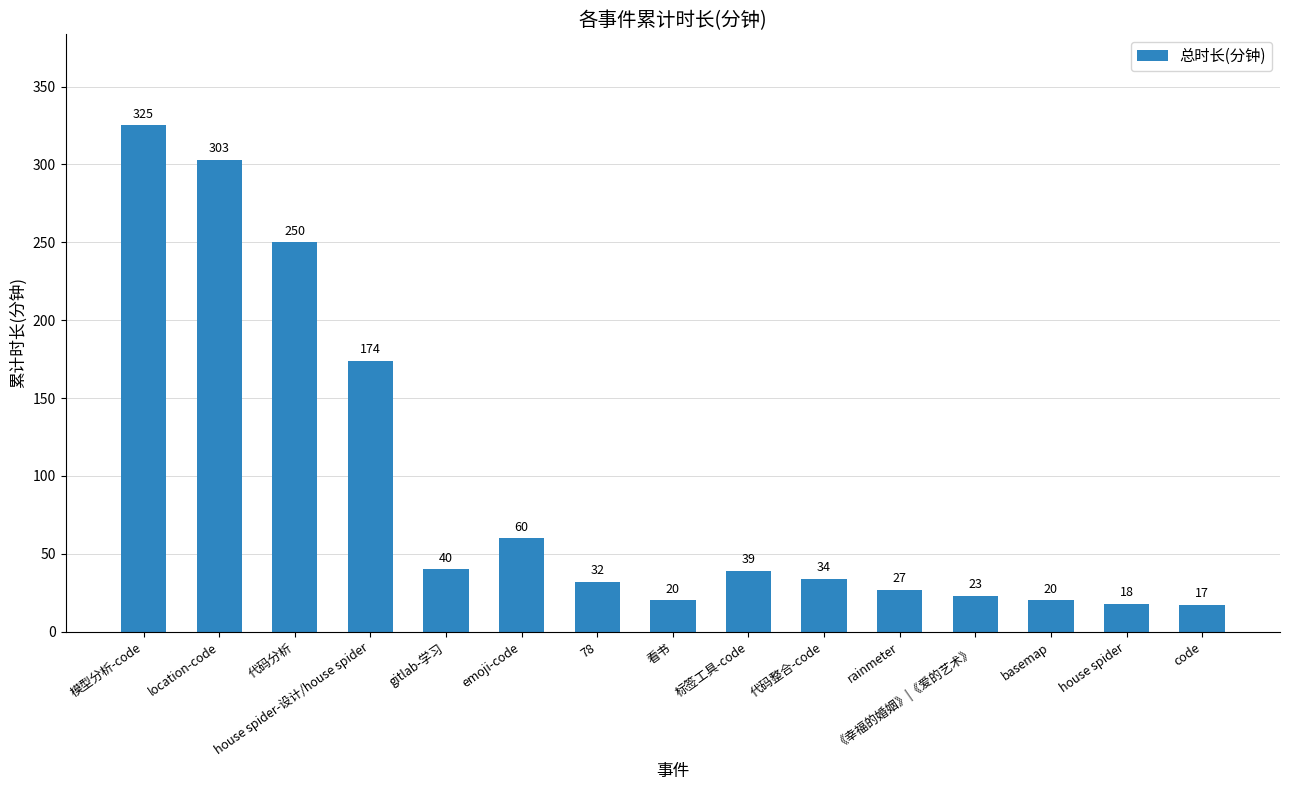

How many bars are there in total?

15